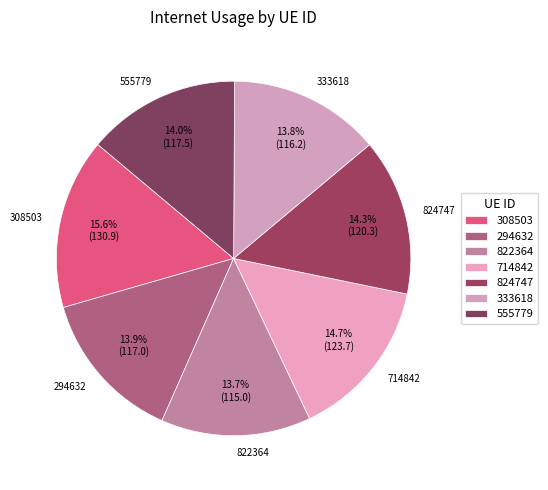

To the nearest percent, what is the average slice percentage?

14%